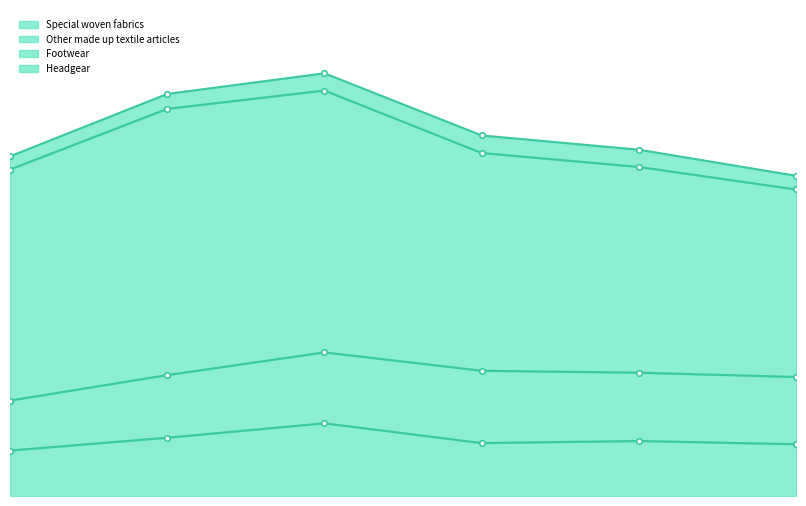

Where is the first local maximum for Special woven fabrics?

2014